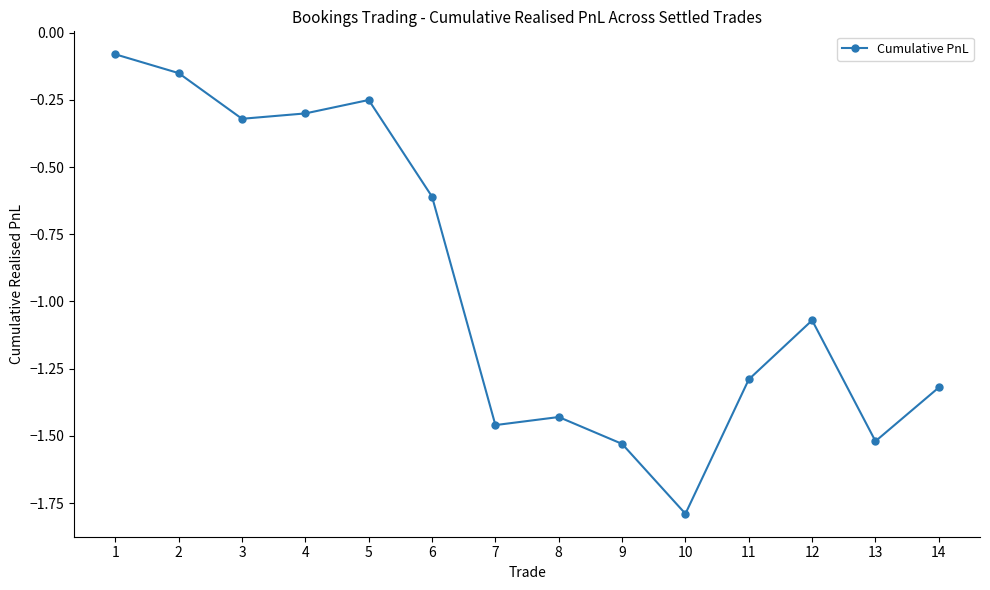

What is the sum of the values at 2 and 8?

-1.6